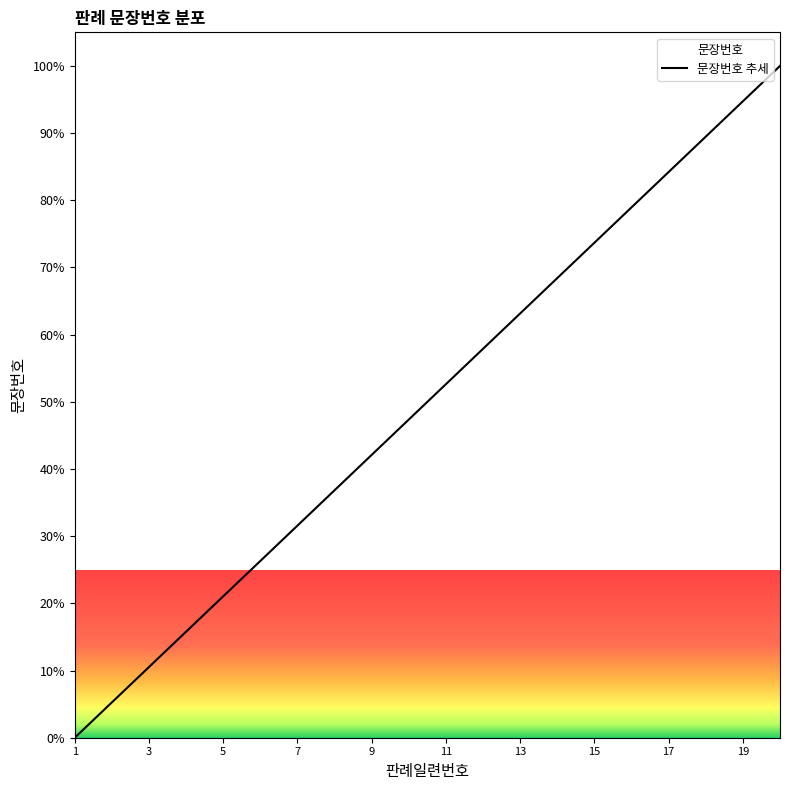

What is the value of the 8th point from the left?

36.8